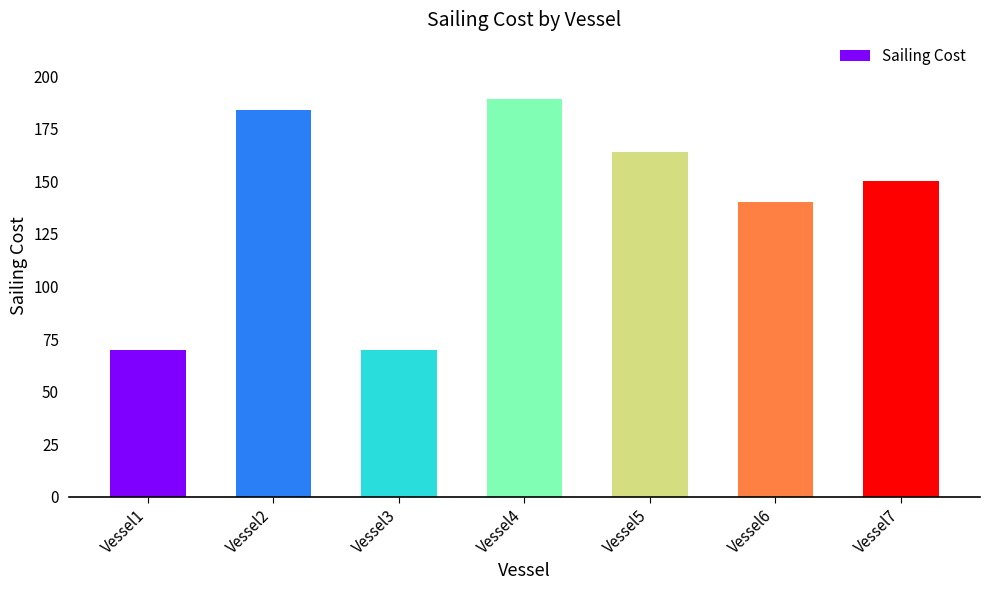

What is the value of the 4th bar from the left?

189